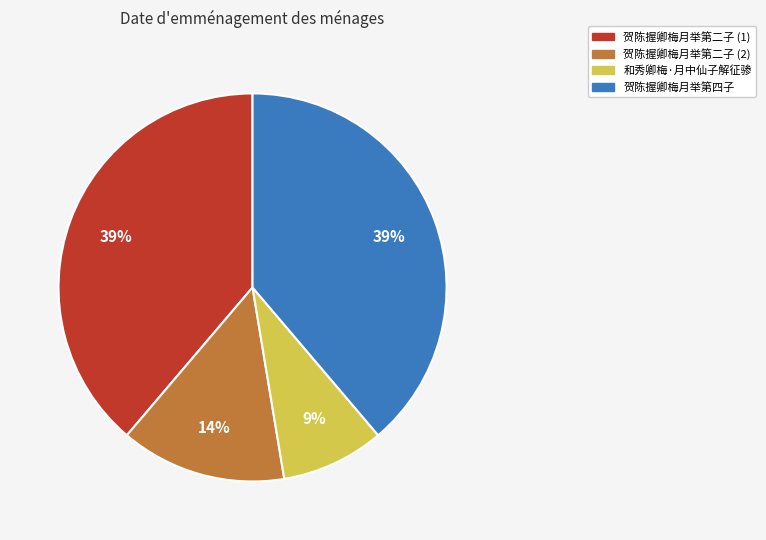

Is there a majority slice in this chart?

No